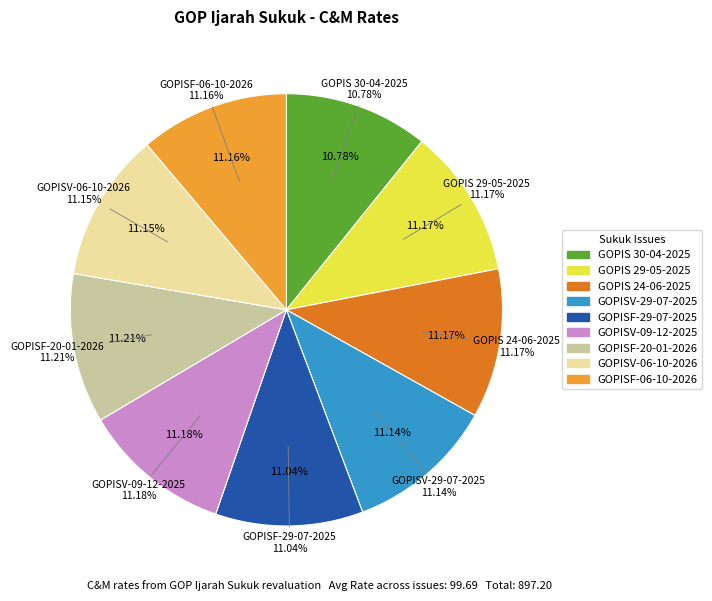

What is the largest slice in the pie chart?

GOPISF-20-01-2026